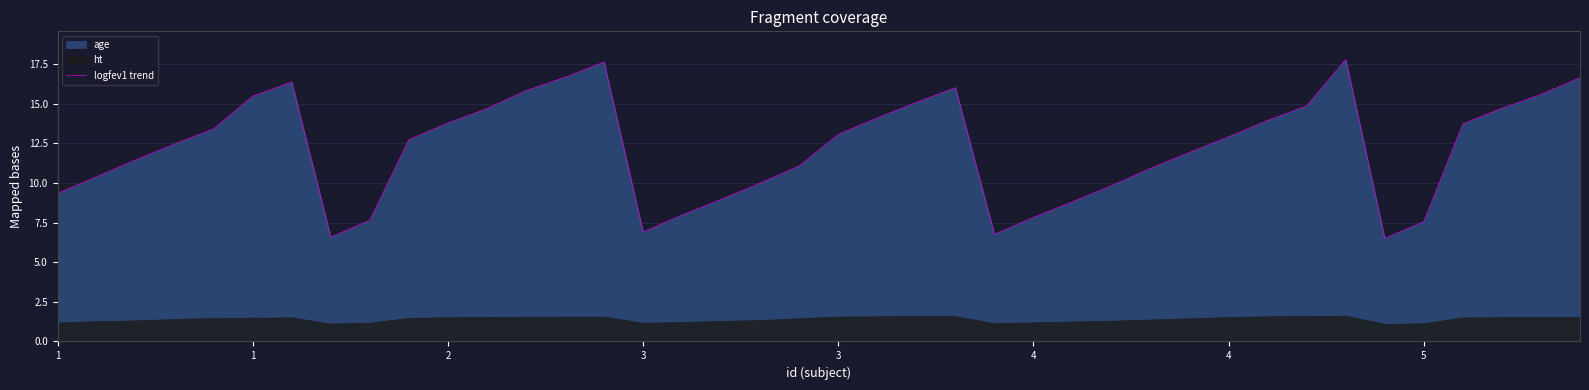

Rank the categories by value from highest to lowest.

33, 14, 13, 39, 4, 23, 12, 38, 4, 22, 32, 37, 11, 21, 31, 10, 36, 3, 20, 30, 9, 3, 29, 2, 19, 28, 1, 18, 27, 1, 17, 26, 16, 25, 8, 35, 15, 24, 5, 34